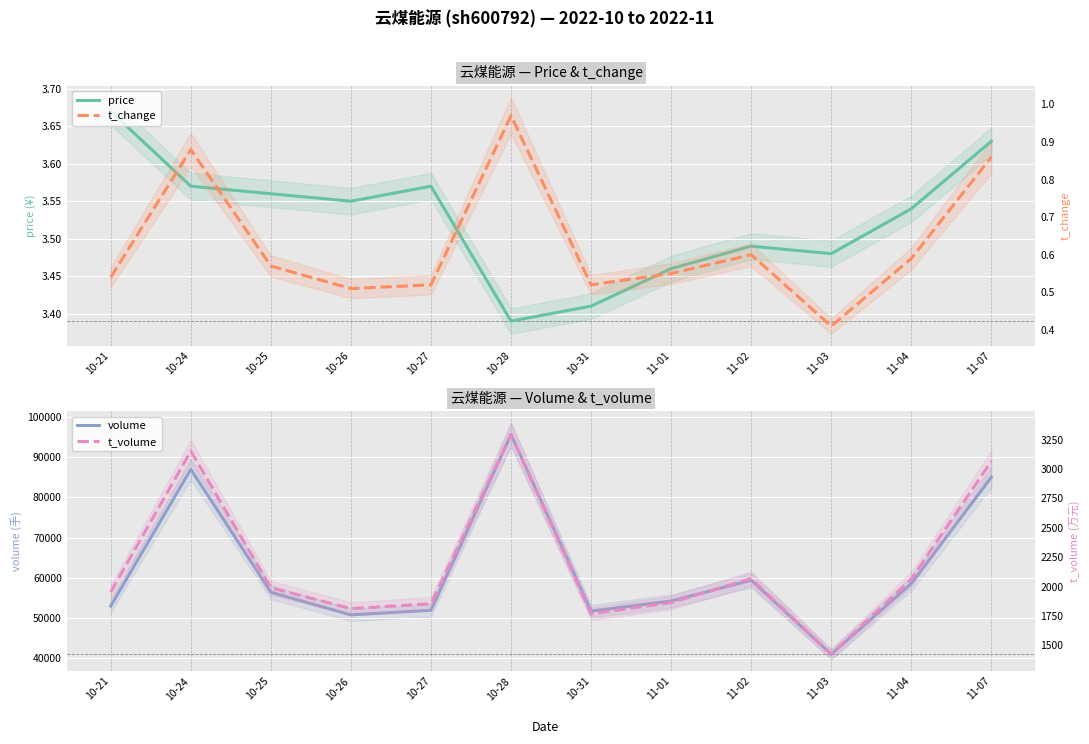

What is the sum of all price values?

42.3